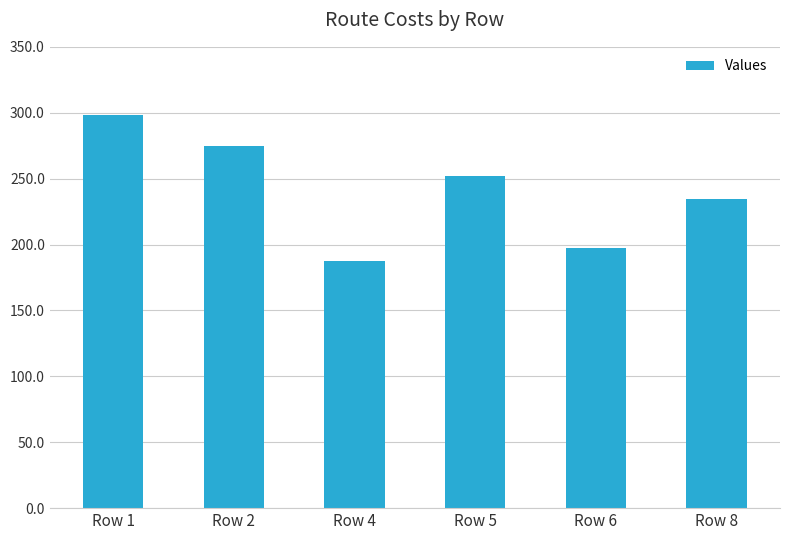

True or false: the data shows 78.1 at Row 4.

False